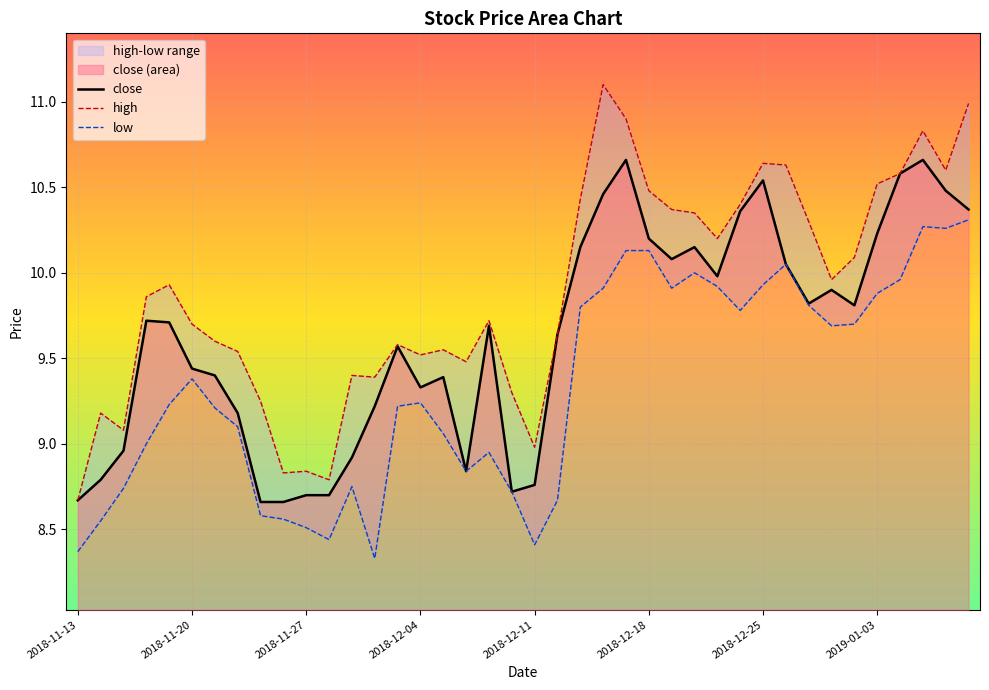

True or false: high has a value of 2.6 at 2018-12-11.

False